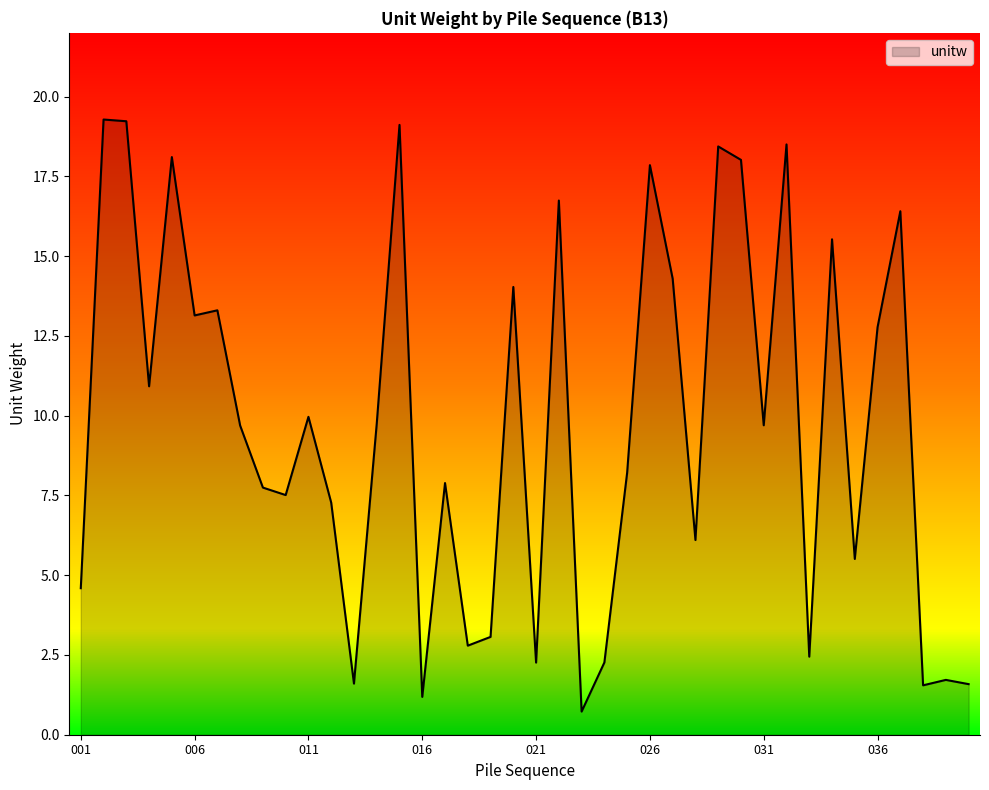

What is the smallest value displayed?

0.7